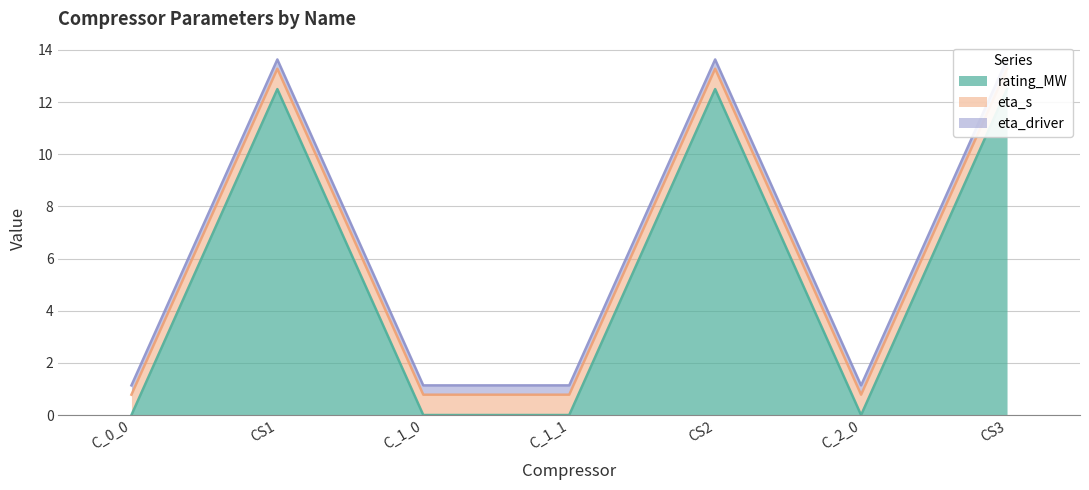

At which category is the sum across all series the highest?

CS1